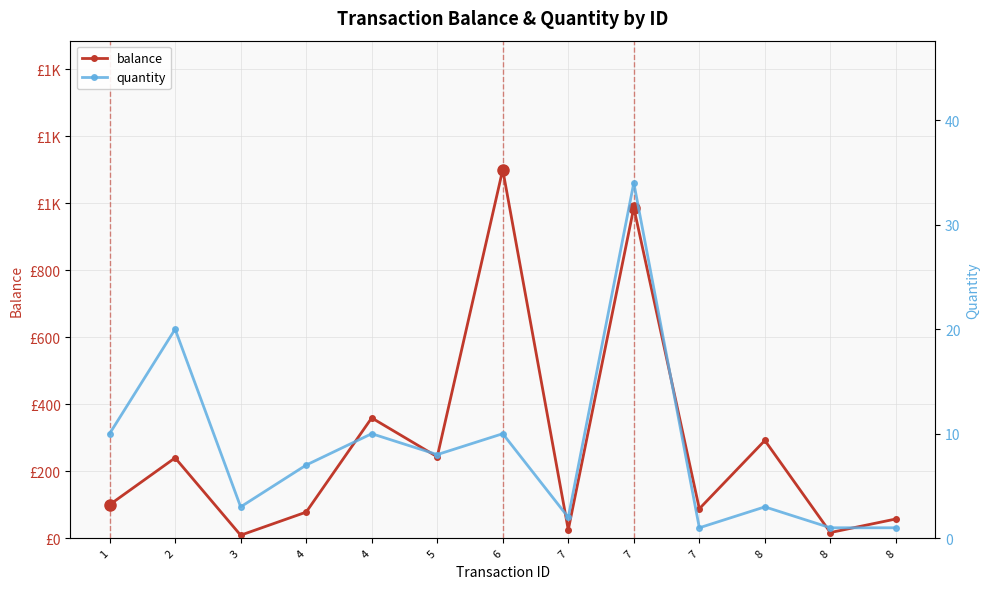

How many data points does each series have?

13